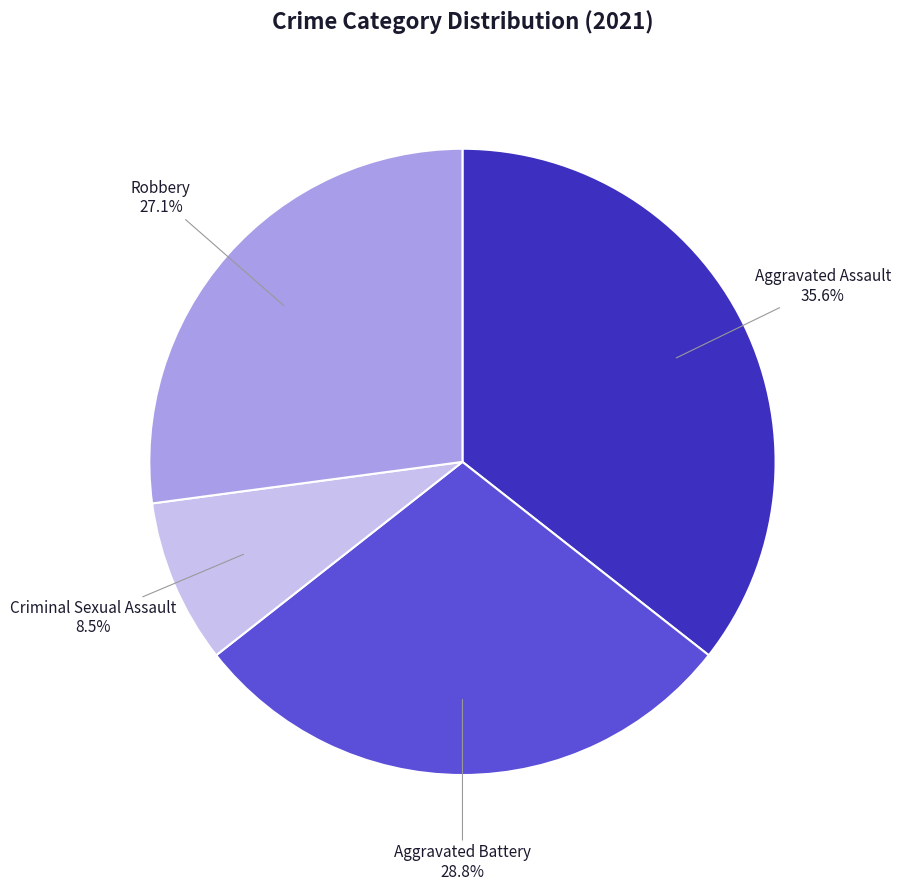

What is the largest slice in the pie chart?

Aggravated Assault